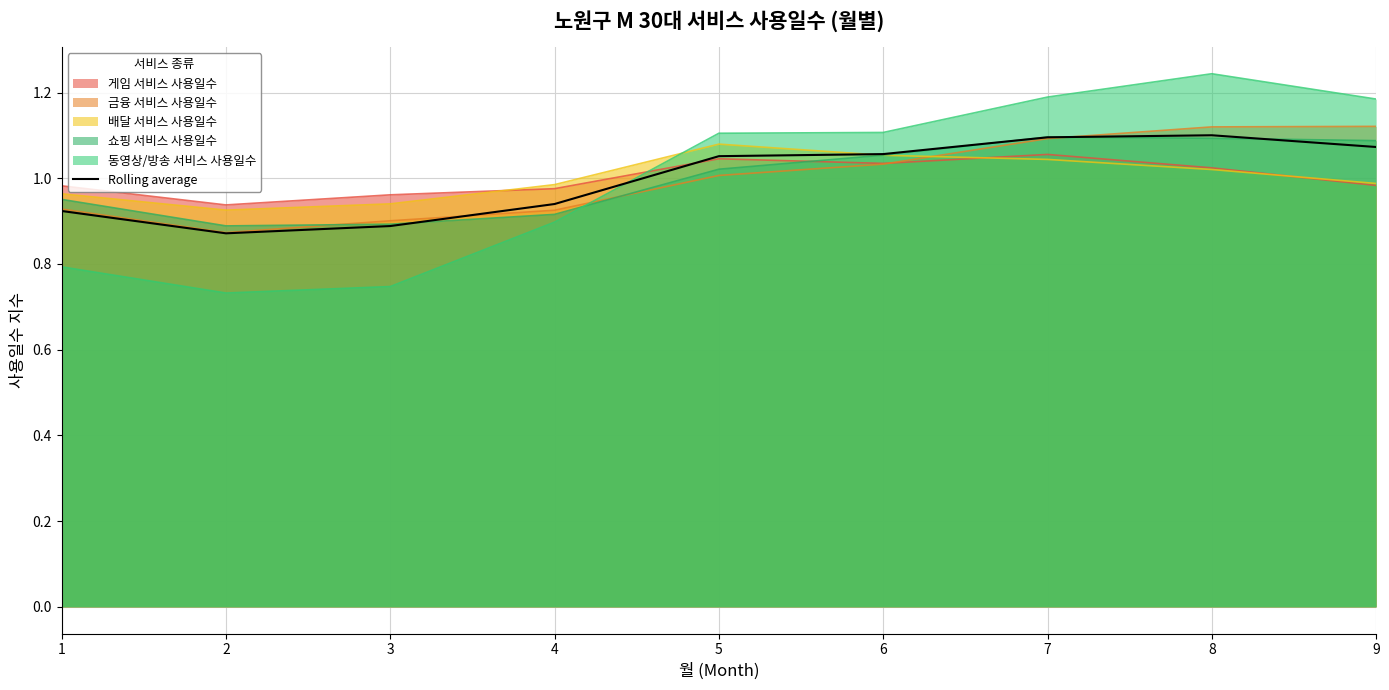

At which label does the data first exceed 1?

5